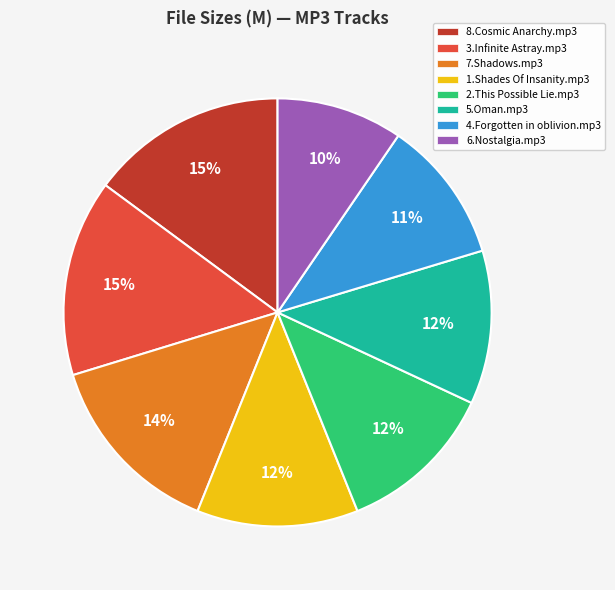

Count the number of slices in the pie.

8